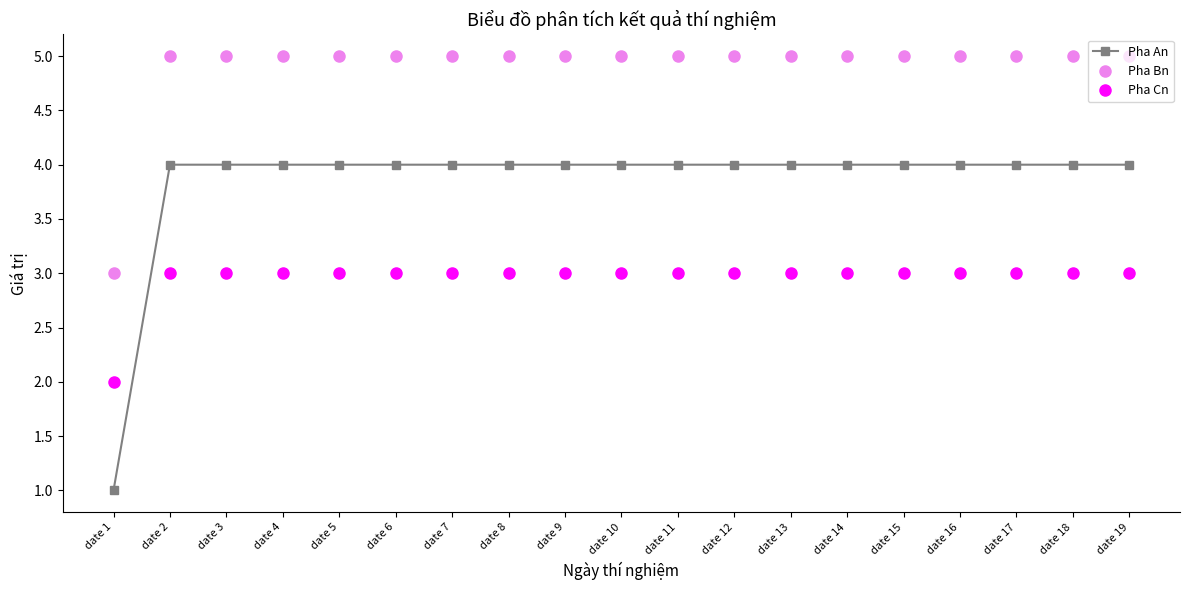

Which series has the largest total across all categories?

Pha Bn